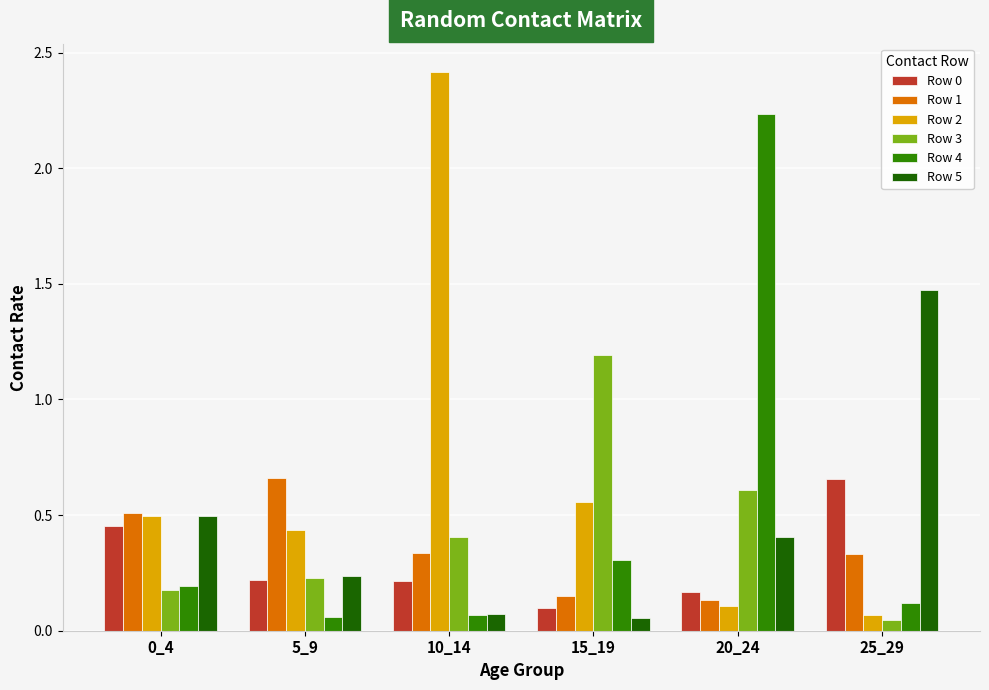

Where is Row 2 nearest to the value 1?

15_19